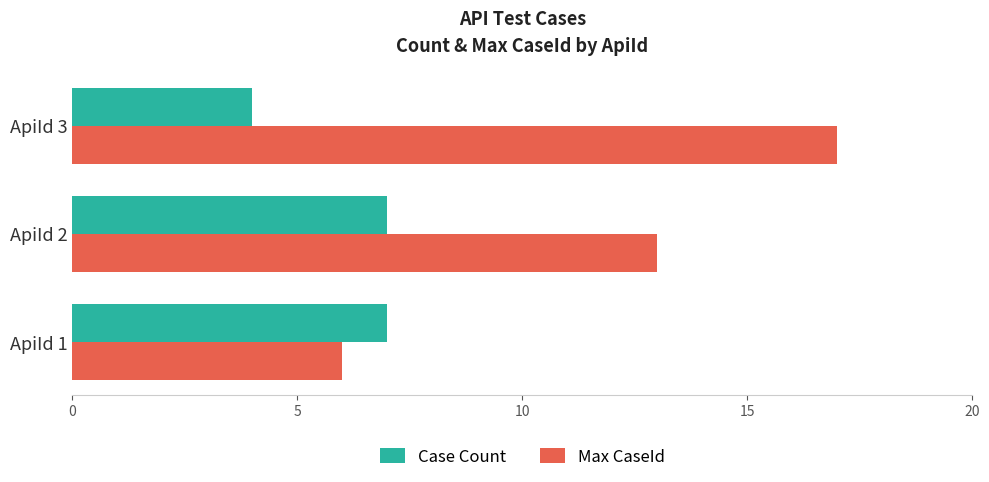

Is it true that Case Count equals 7 at ApiId 2?

True